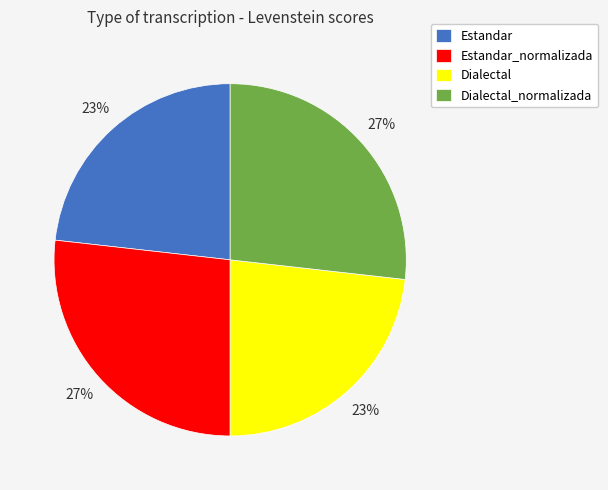

Does Estandar represent more than half of the total?

No